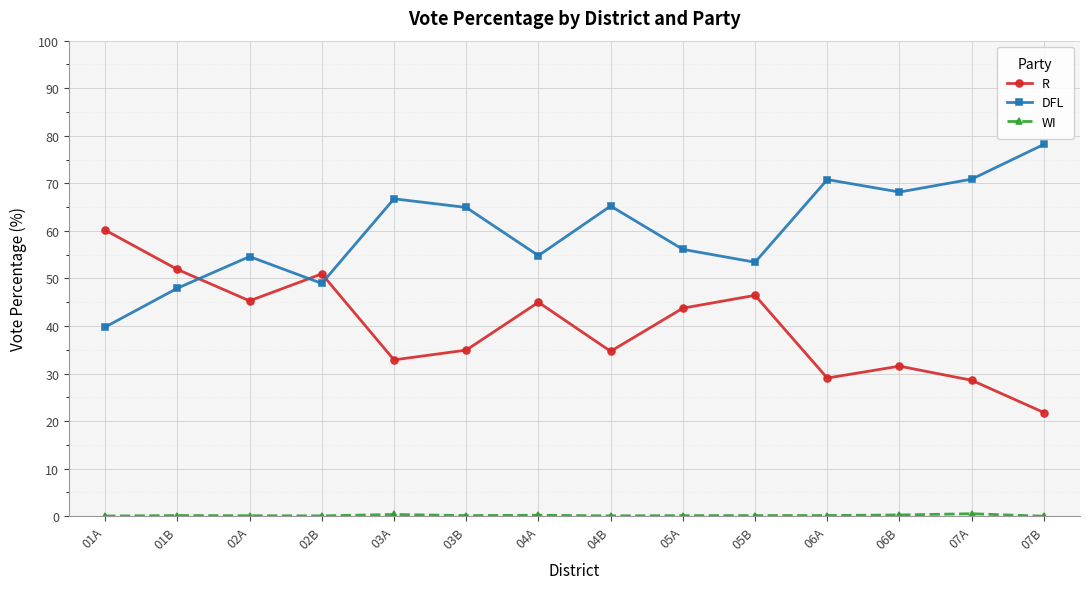

What is the label of the 9th point from the right?

03B